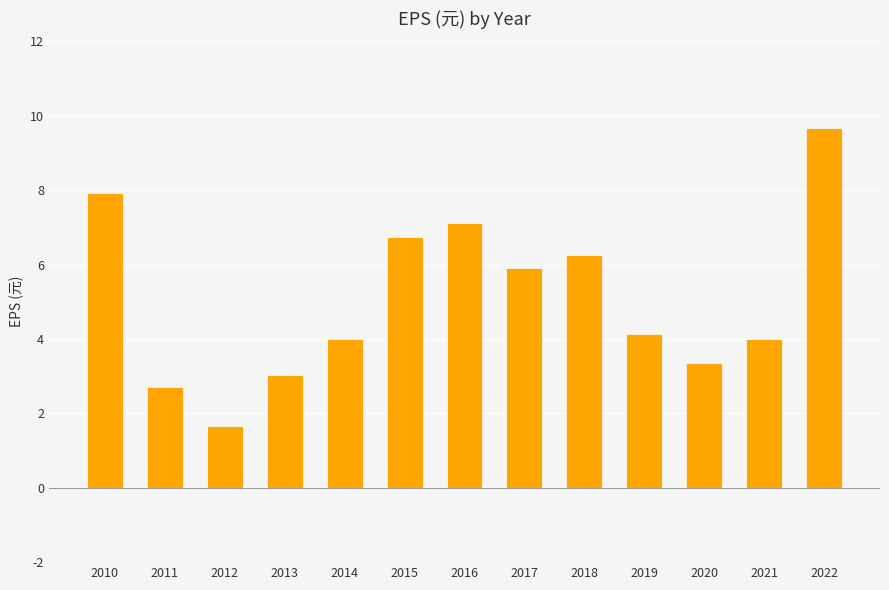

The chart shows a value of 6.3 at 2019. True or false?

False